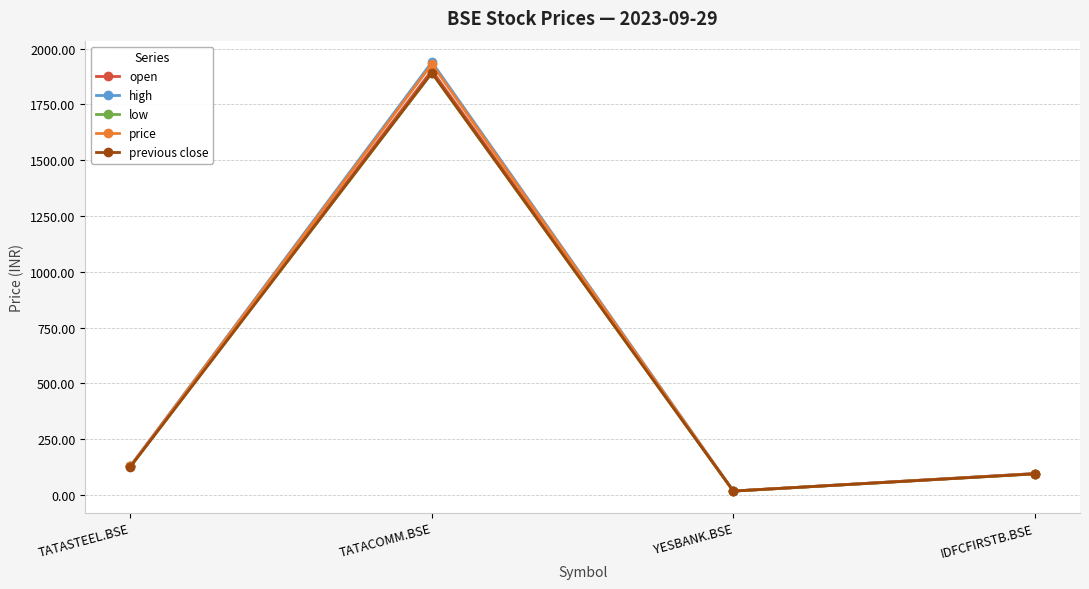

Is the value of open at TATACOMM.BSE greater than the value of price at TATASTEEL.BSE?

Yes